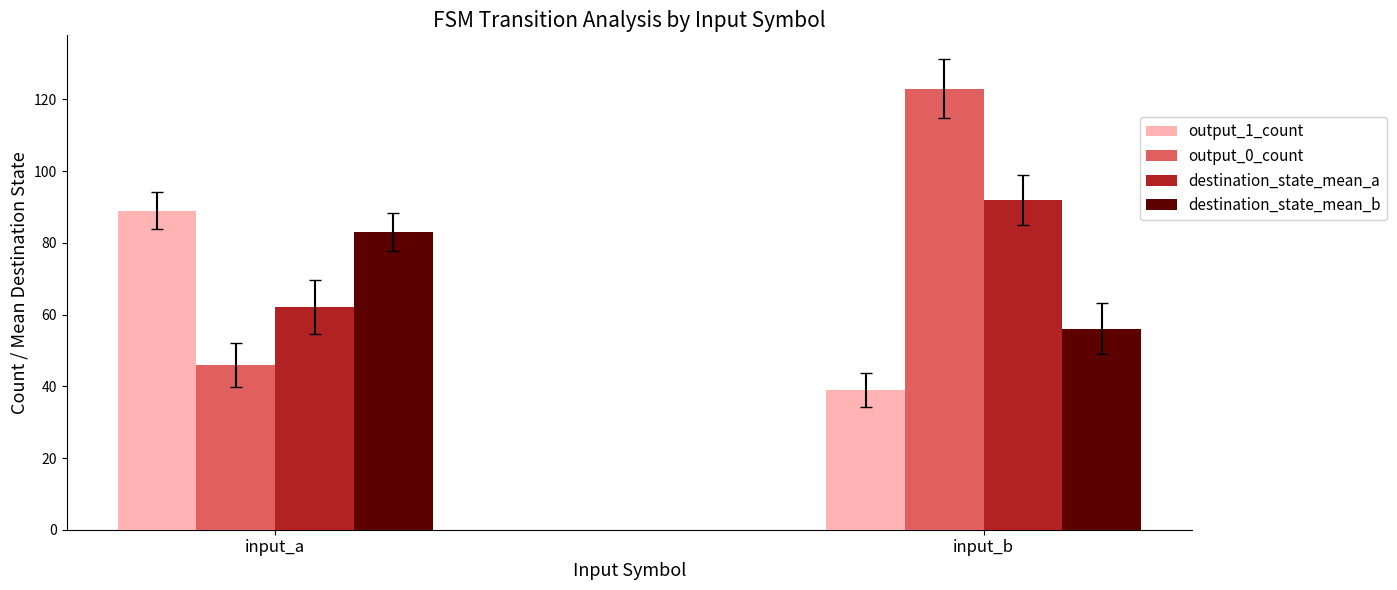

Reading right to left, extract all data points from this chart.

output_1_count: input_b=39	input_a=89
output_0_count: input_b=123	input_a=46
destination_state_mean_a: input_b=92	input_a=62
destination_state_mean_b: input_b=56	input_a=83